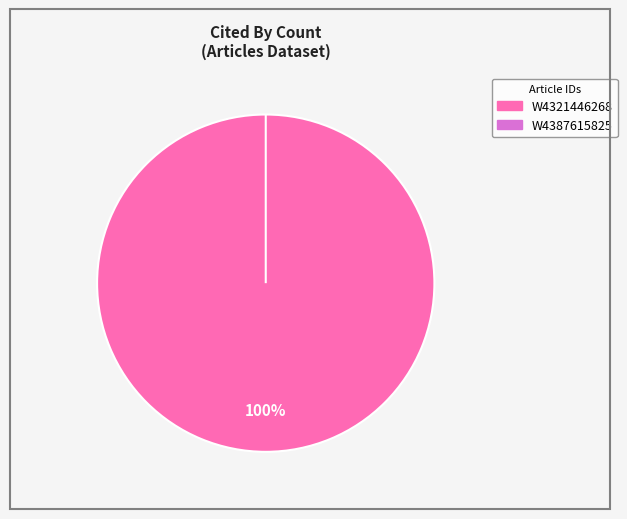

Which category has the smallest portion of the pie?

W4387615825